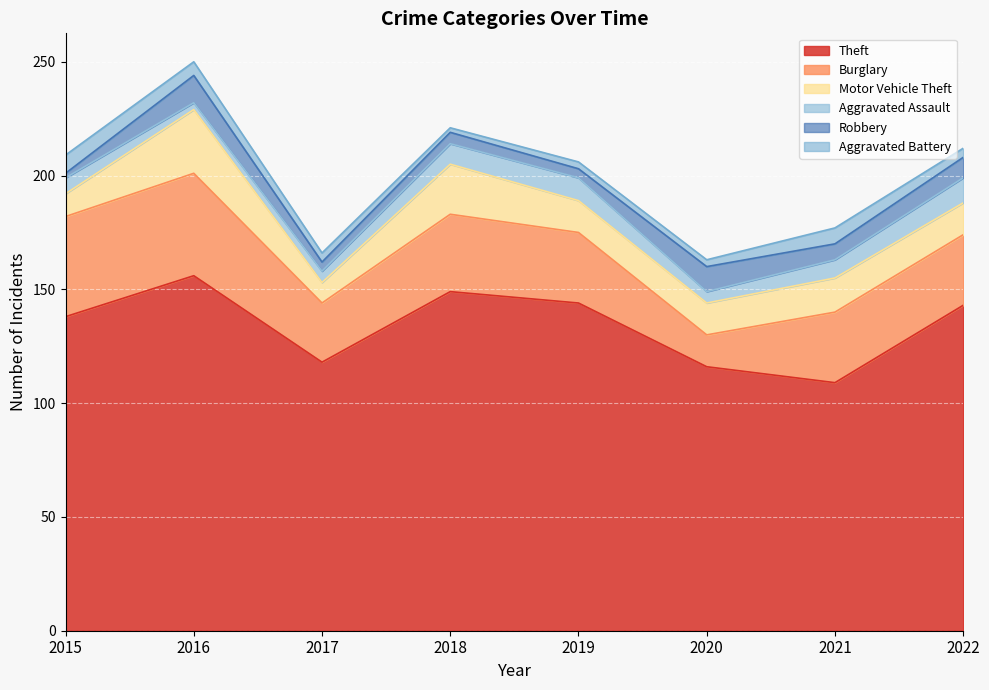

Where is the first local minimum for Theft?

2017